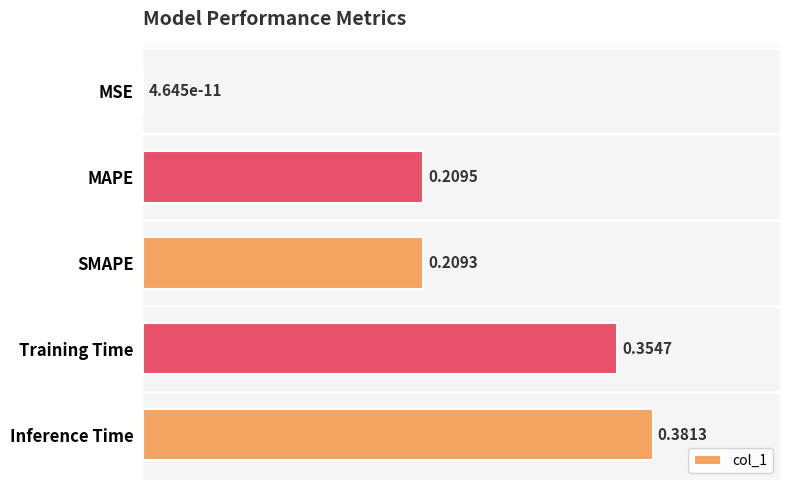

What is the sum of all values?

1.2